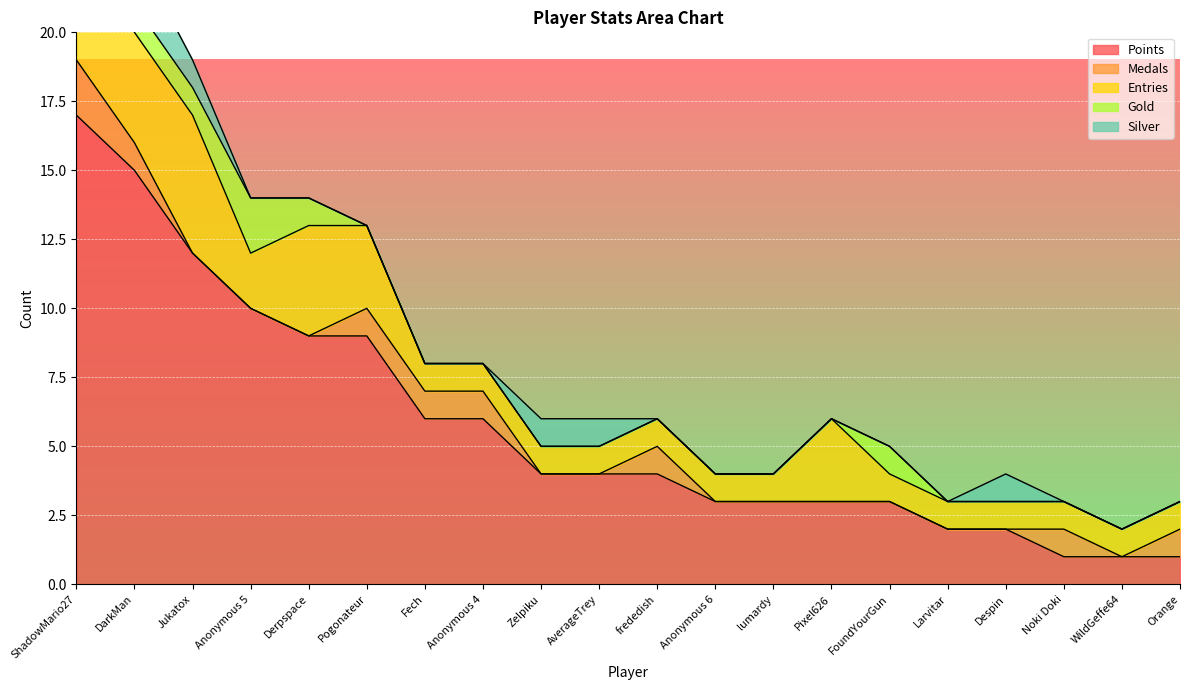

What is the approximate value of Gold at Derpspace?

1